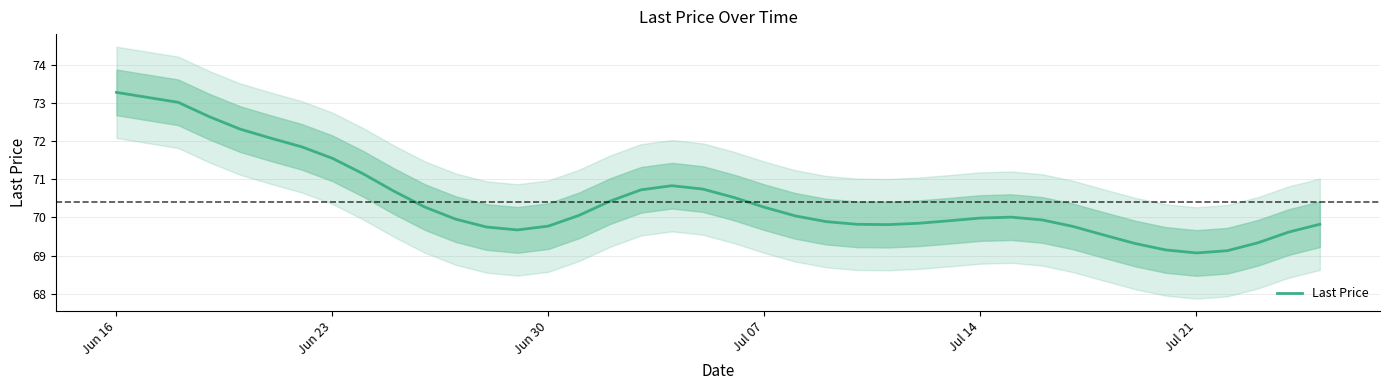

What is the minimum value for Last Price?

69.1